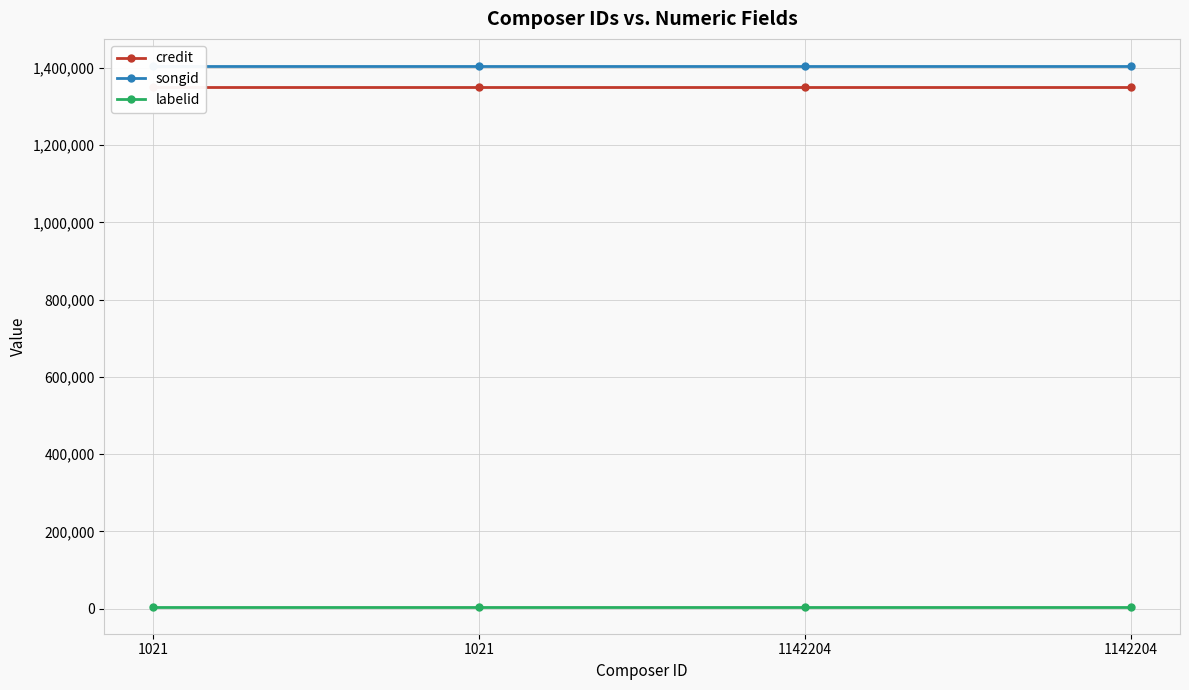

True or false: labelid has a value of 4867 at 1142204.

True